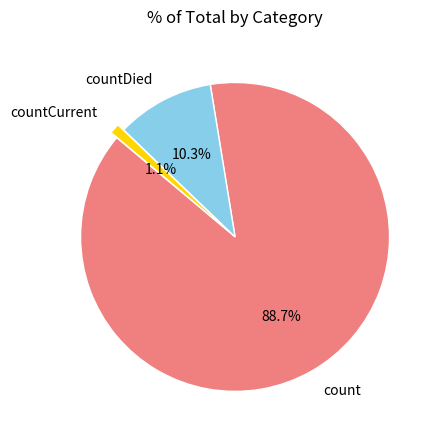

What percentage is NOT represented by countDied?

89.7%